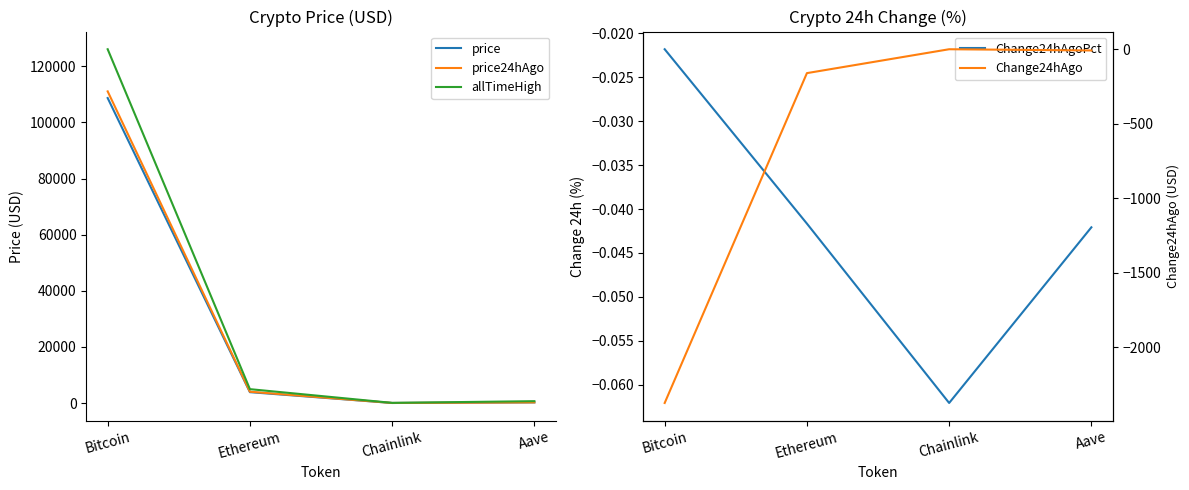

Does the chart have visible grid lines?

No